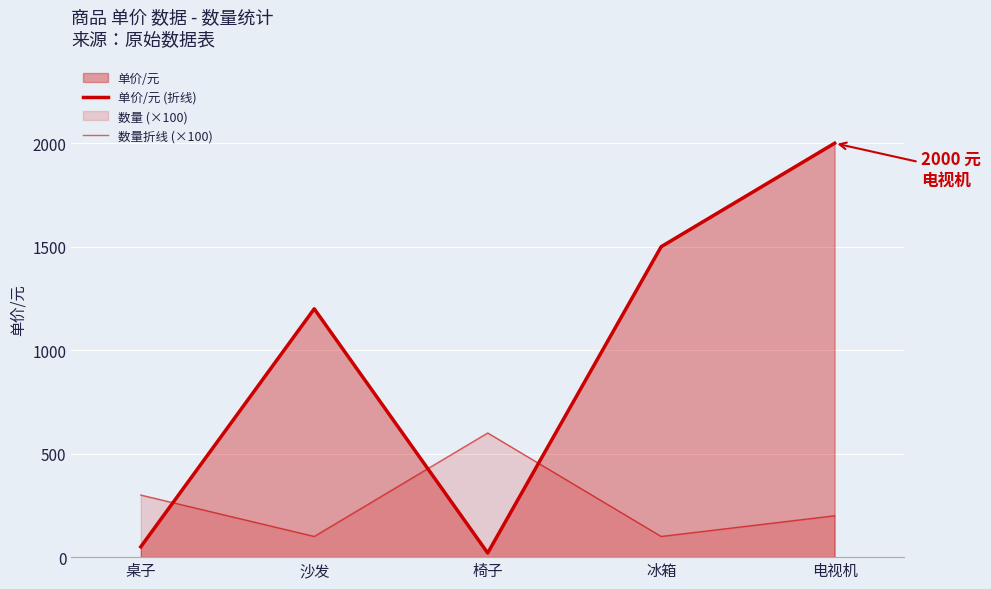

How many intersections are there between 数量折线 (×100) and 单价/元 (折线)?

3